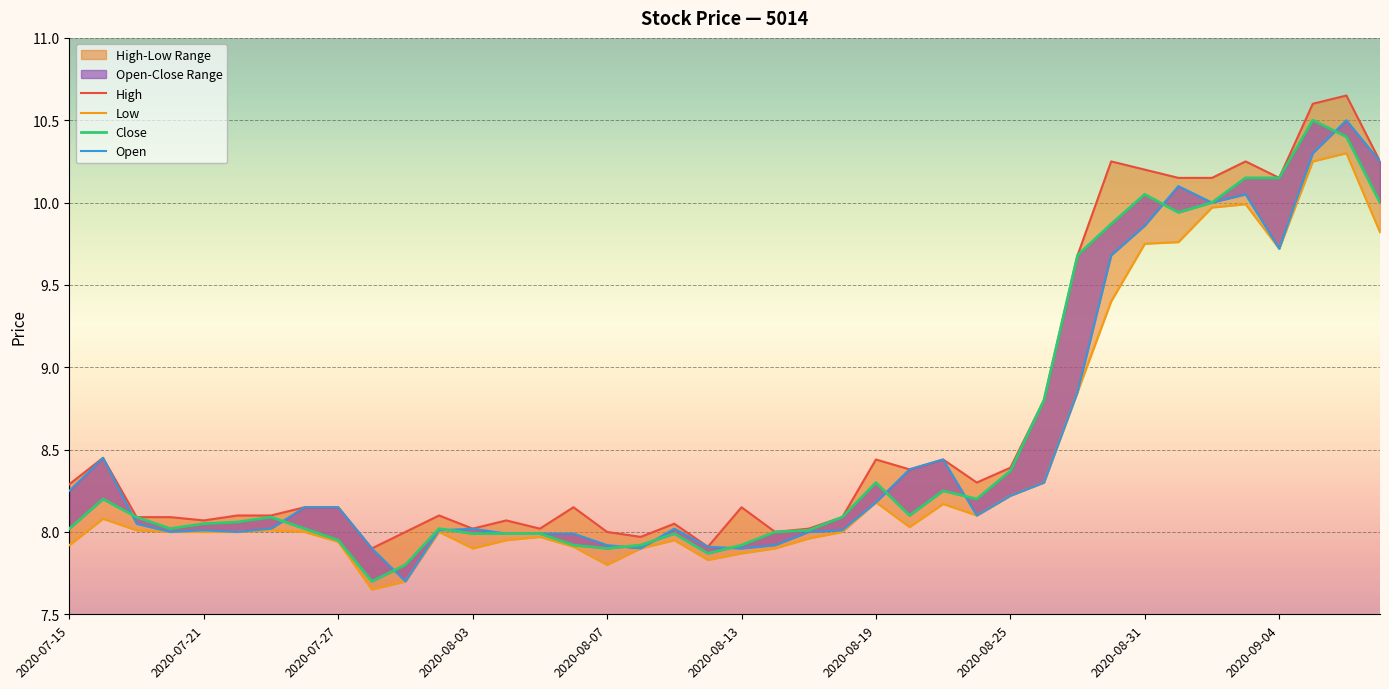

What are all the series names shown in the legend?

High, Low, Close, Open